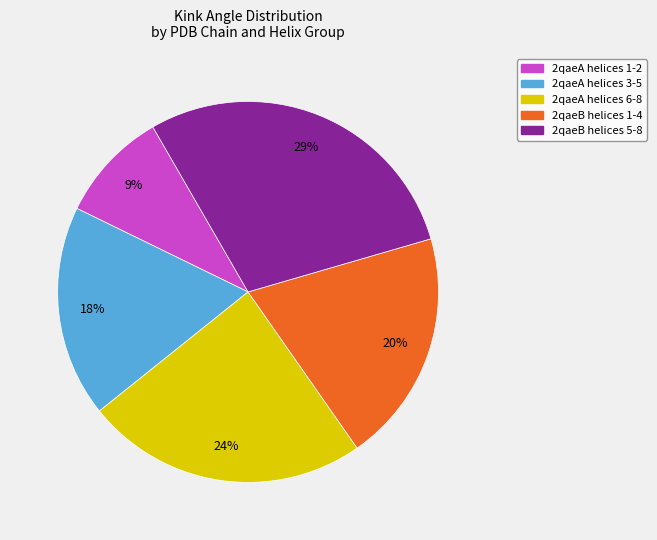

To the nearest percent, what is the difference between the 2qaeA helices 1-2 and 2qaeA helices 3-5 slice percentages?

9%